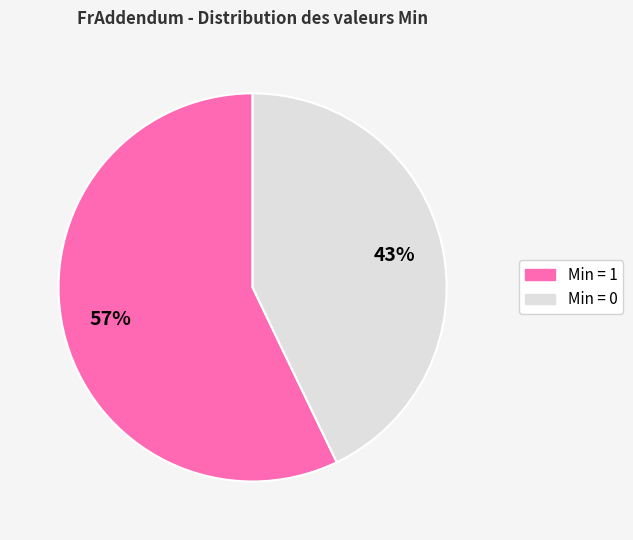

Is there any slice that represents more than half of the pie?

Yes